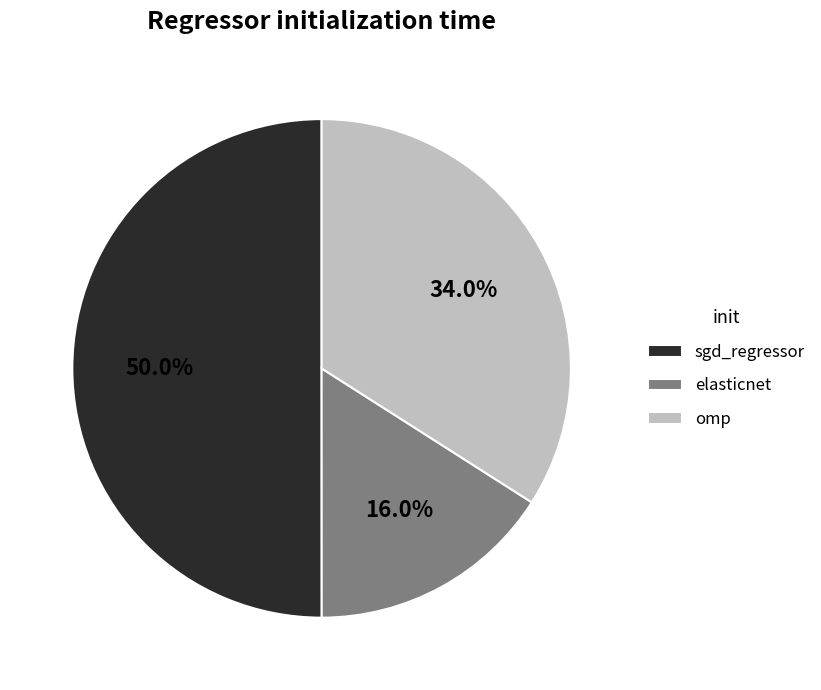

The elasticnet slice represents 8% of the pie. True or false?

False